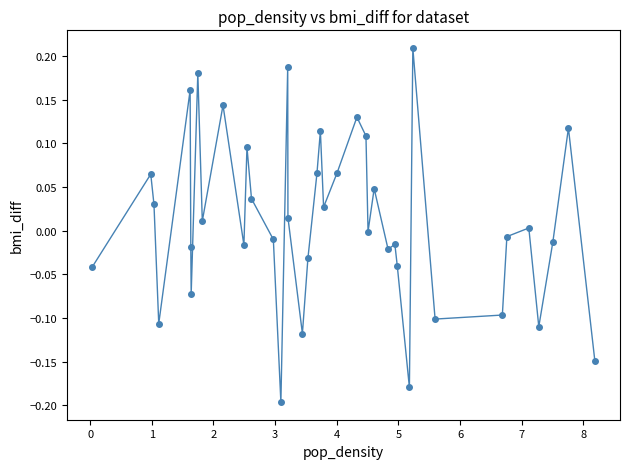

What is the difference between the maximum and minimum values?

0.4